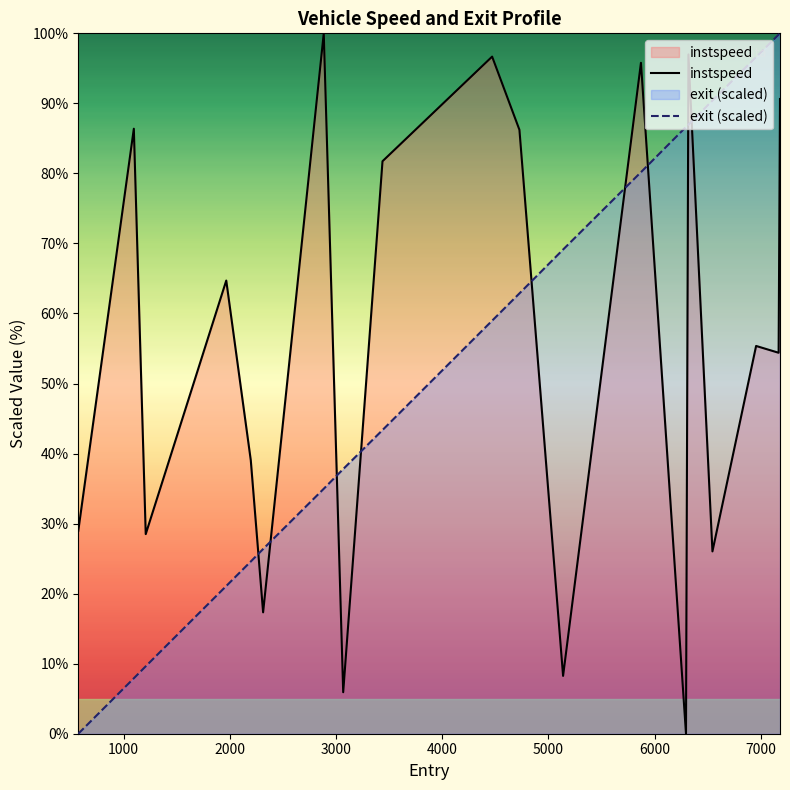

What is the maximum value for exit (scaled)?

100.0